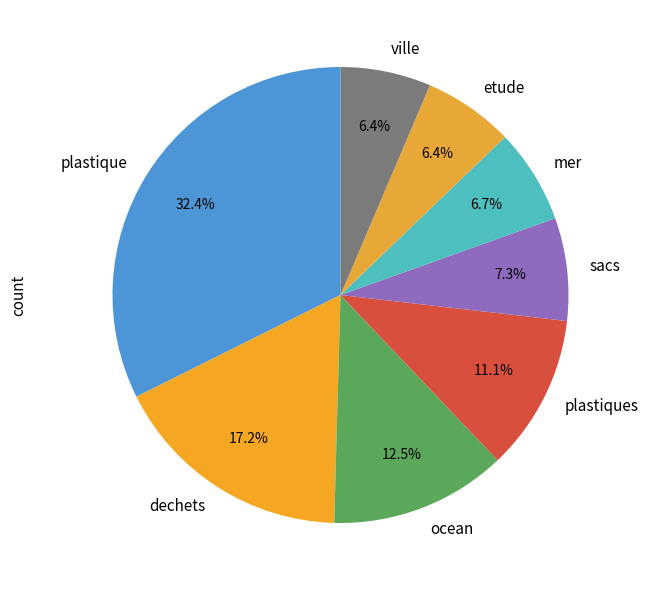

The plastiques slice represents 11% of the pie. True or false?

True